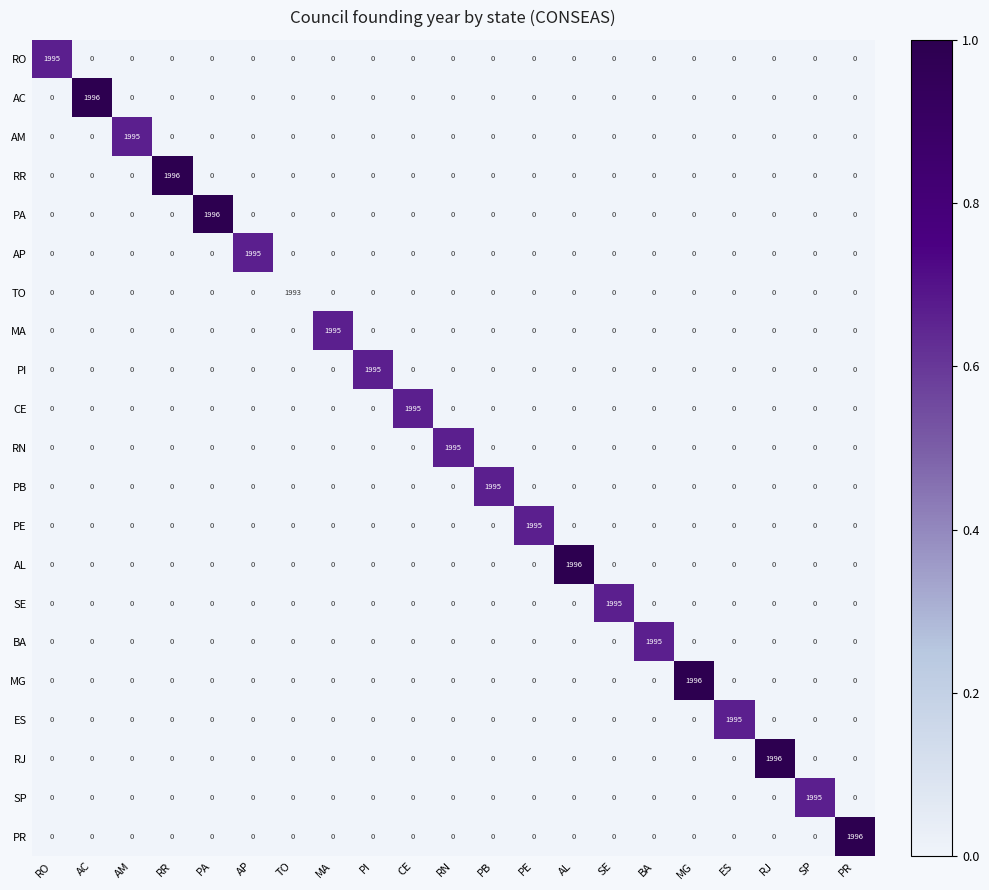

The value of SP at MG is 0. True or false?

True